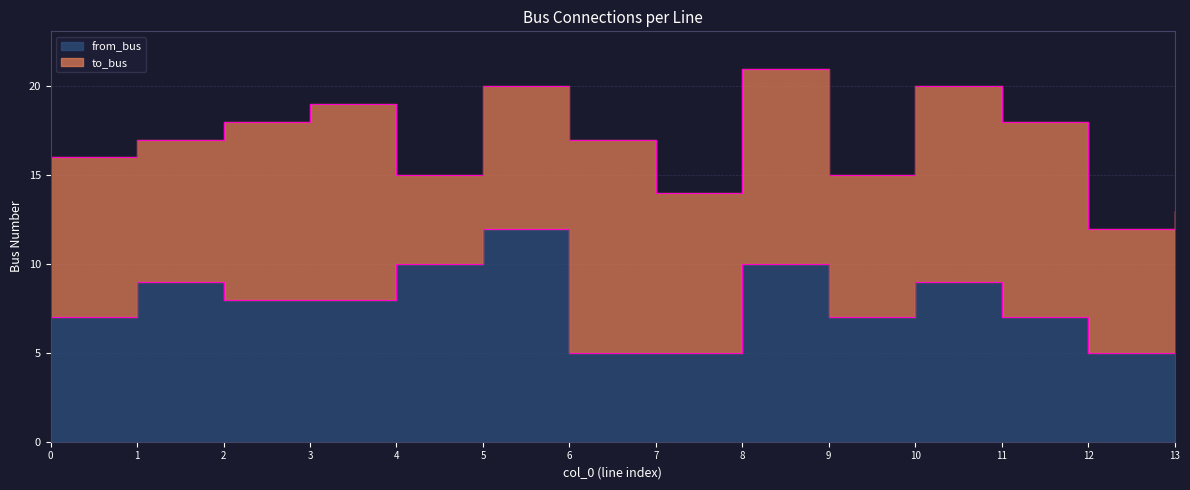

What is the value of the 14th point from the left?

8